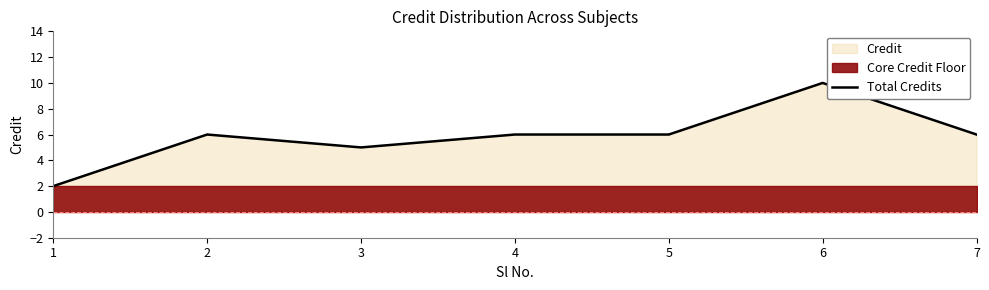

How many points are higher than both their immediate neighbors (excluding endpoints)?

2